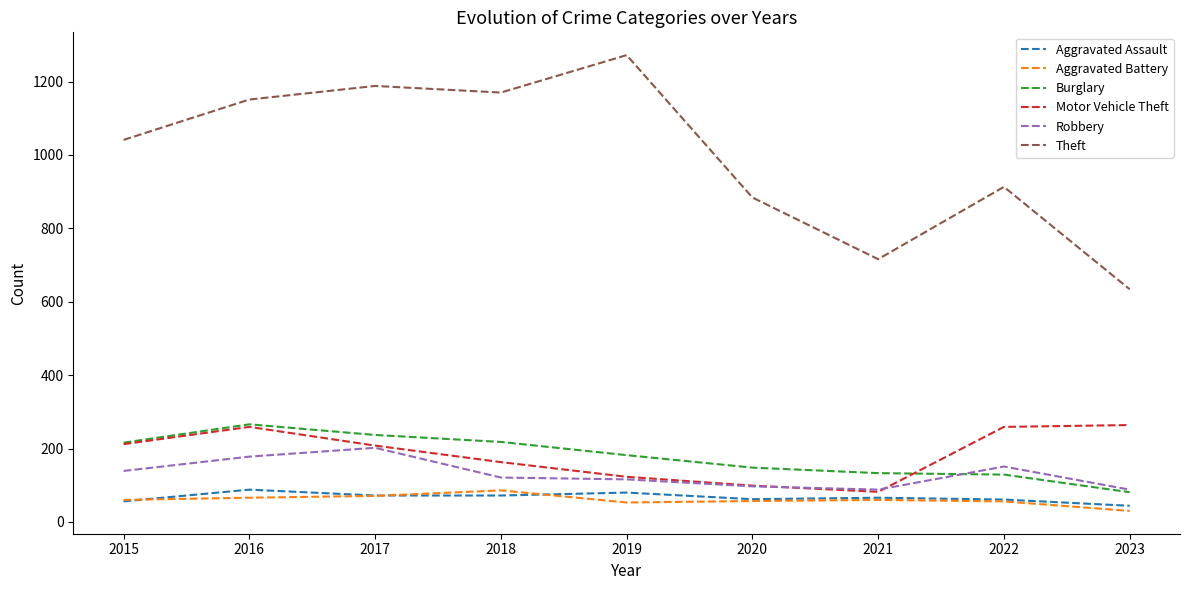

True or false: Theft has a value of 884 at 2020.

True